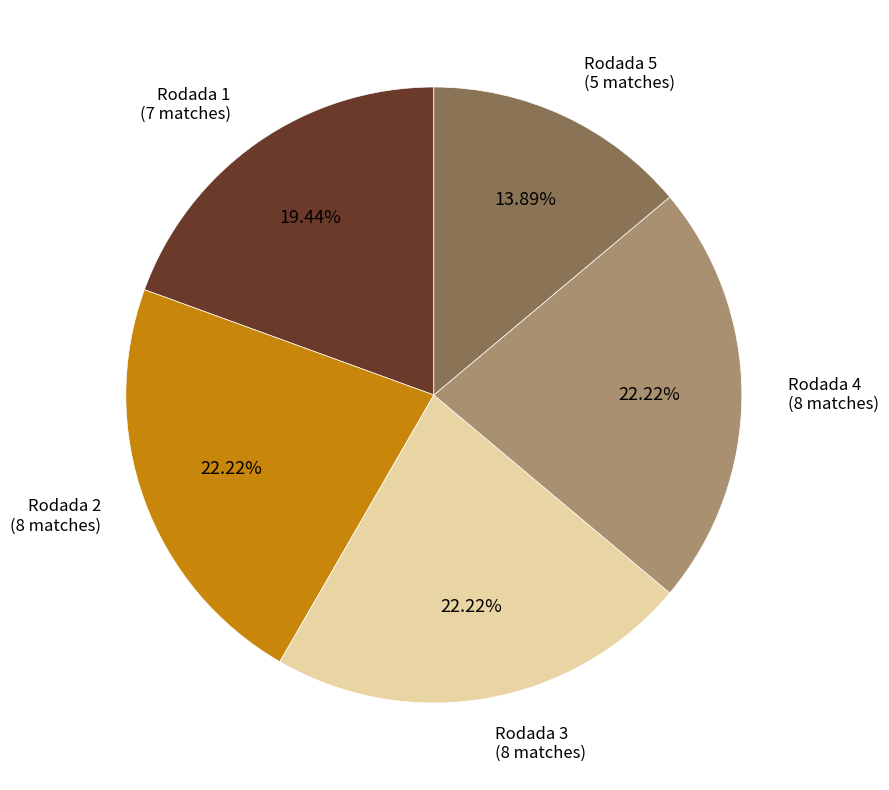

To the nearest percent, what is the difference between the largest and smallest slice percentages?

8%